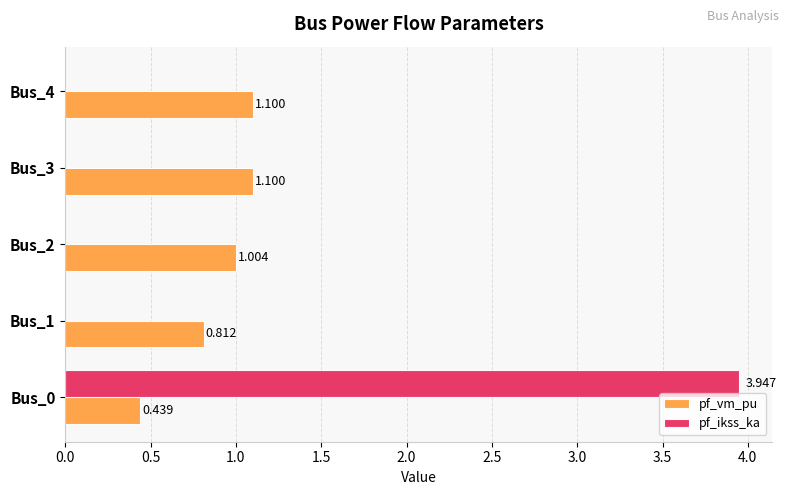

Is the value of pf_vm_pu at Bus_0 greater than the value of pf_ikss_ka at Bus_2?

Yes